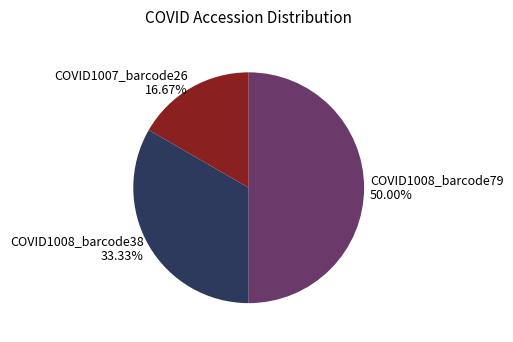

To the nearest percent, what is the combined percentage of COVID1007_barcode26 and COVID1008_barcode38?

50%